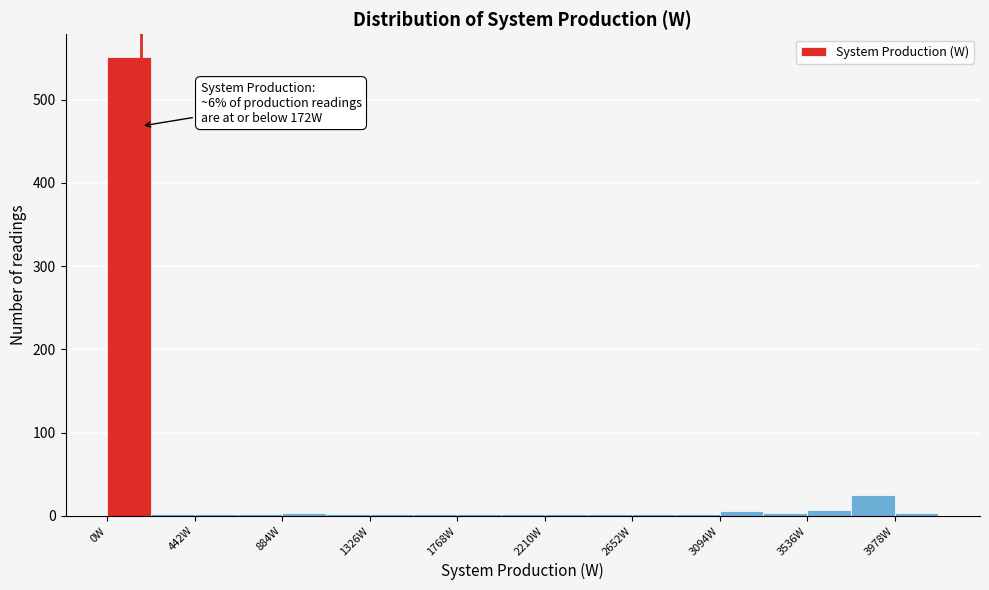

Over which range of the x-axis is the bar tallest?

0 to 200